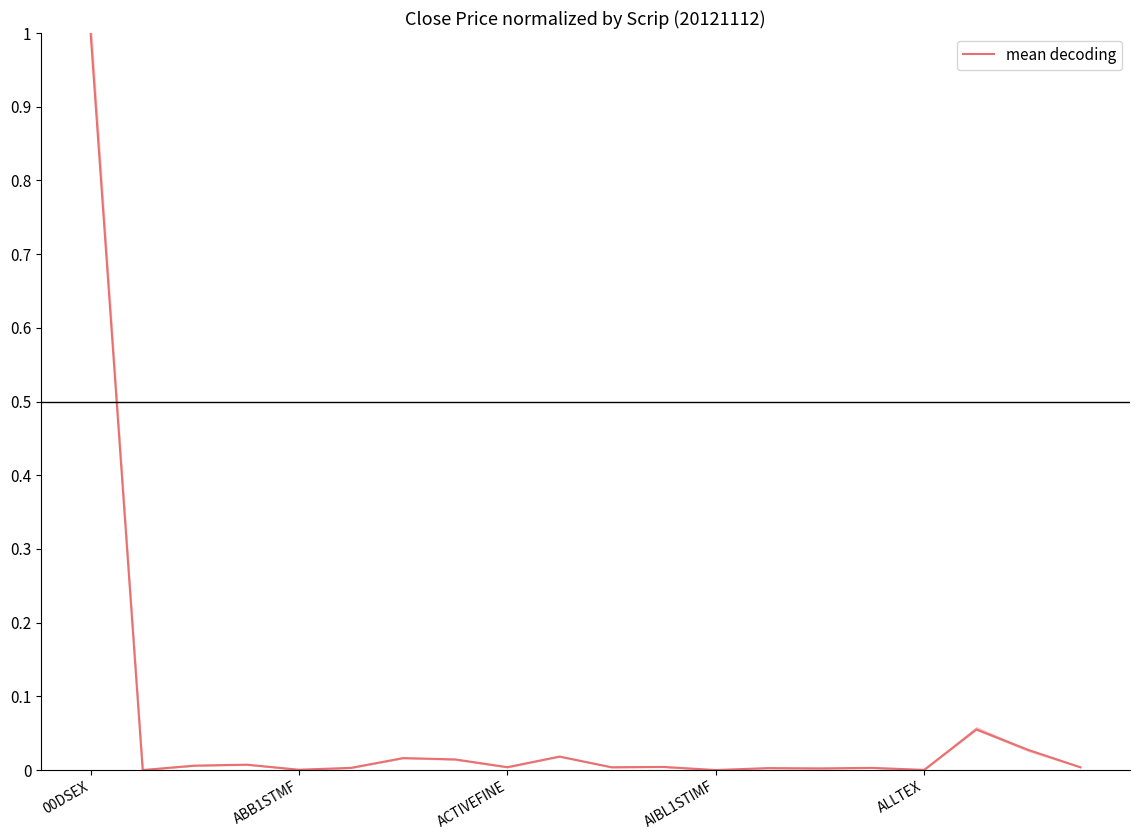

Does the chart display data point markers on the line(s)?

No